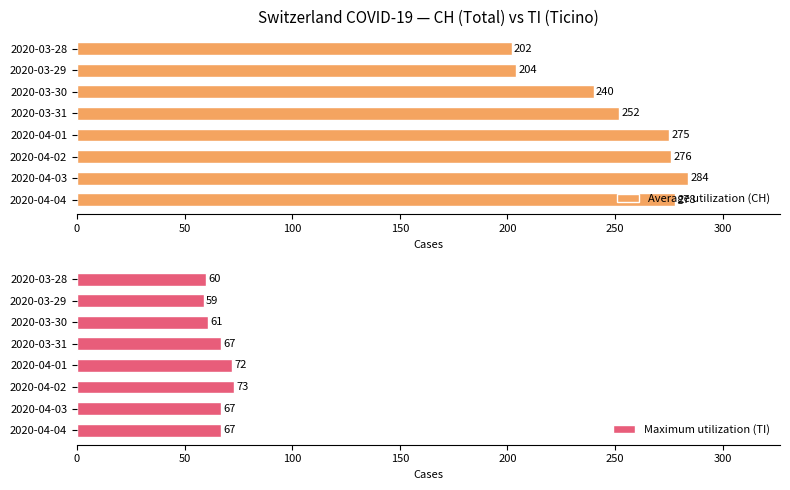

Is it true that Average utilization (CH) equals 175 at 2020-03-31?

False